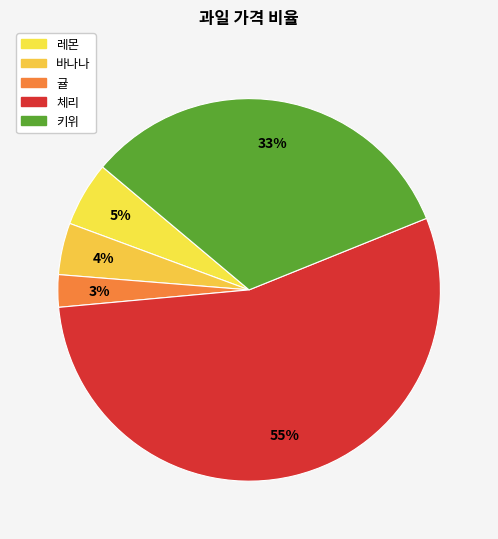

How many segments does this pie chart have?

5